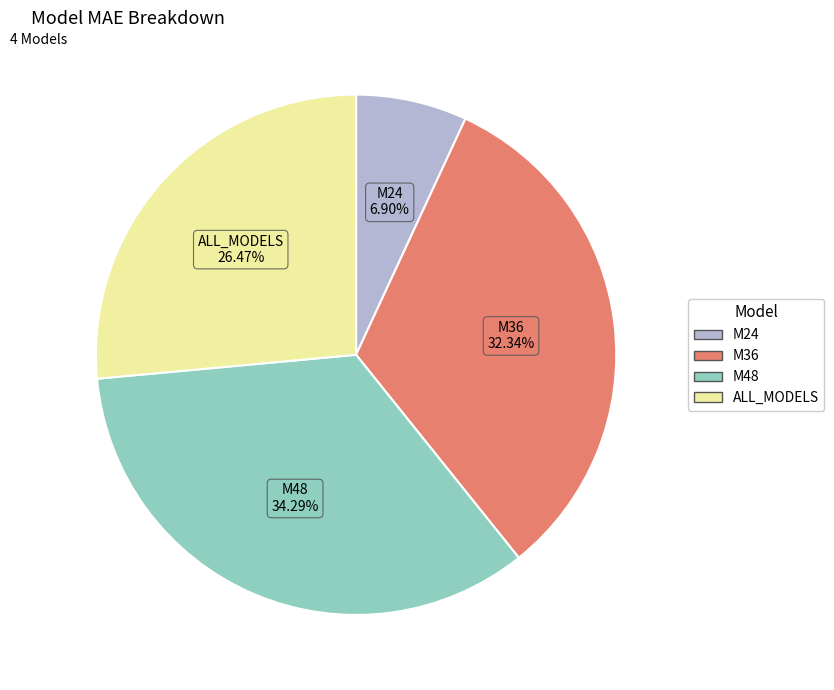

Approximately how many times larger is the value at M36 compared to M24?

4.7